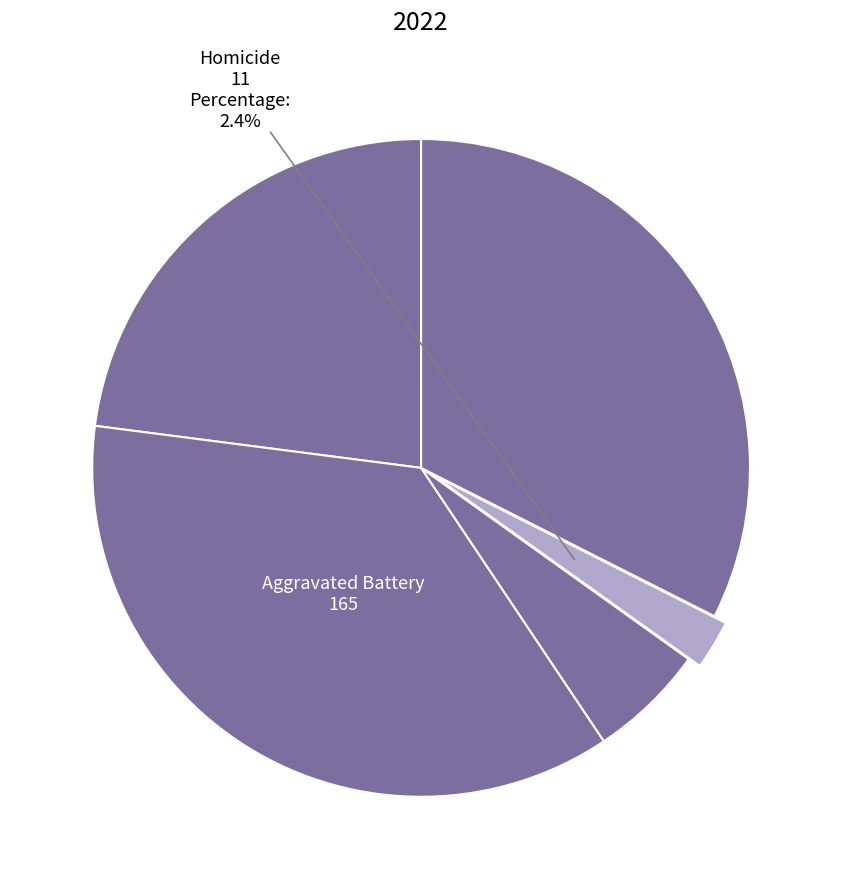

To the nearest percent, what is the average slice percentage?

20%